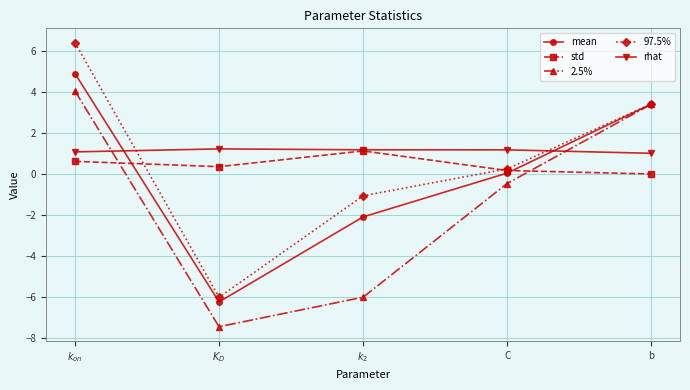

List the labels in order of 97.5% value, largest first.

$k_{on}$, b, C, $k_2$, $K_D$